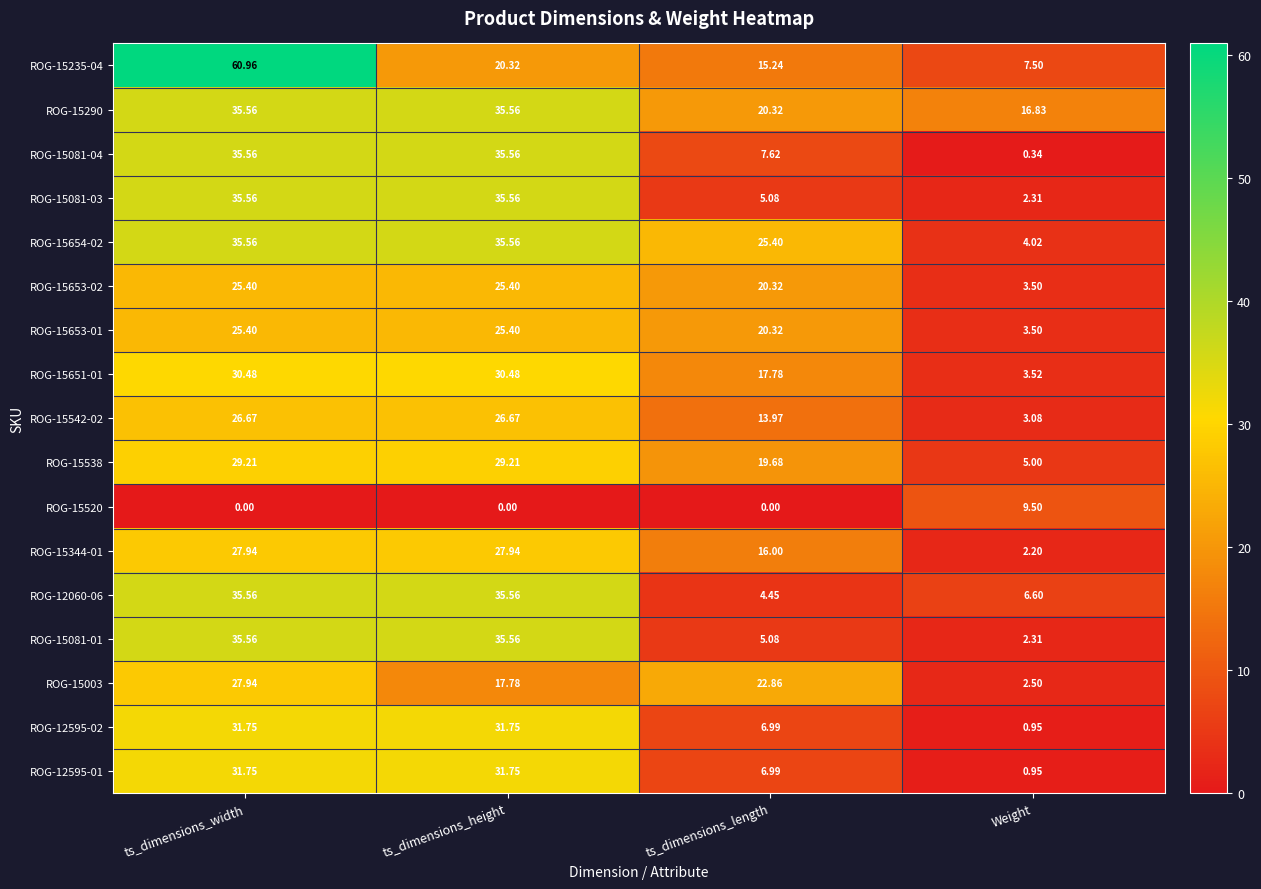

Which category has the highest value across all series?

ts_dimensions_width